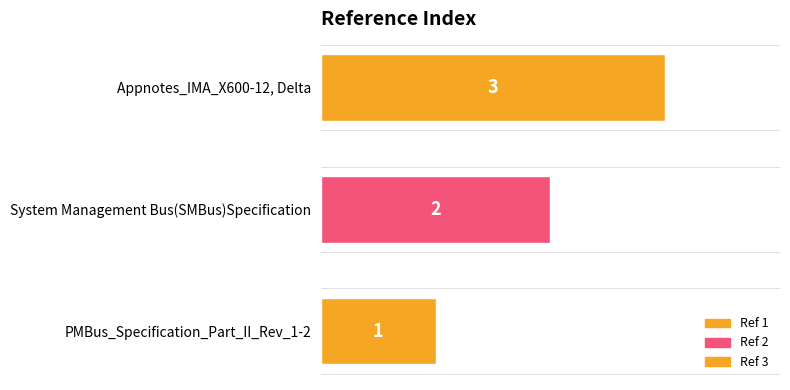

What is the greatest value displayed?

3